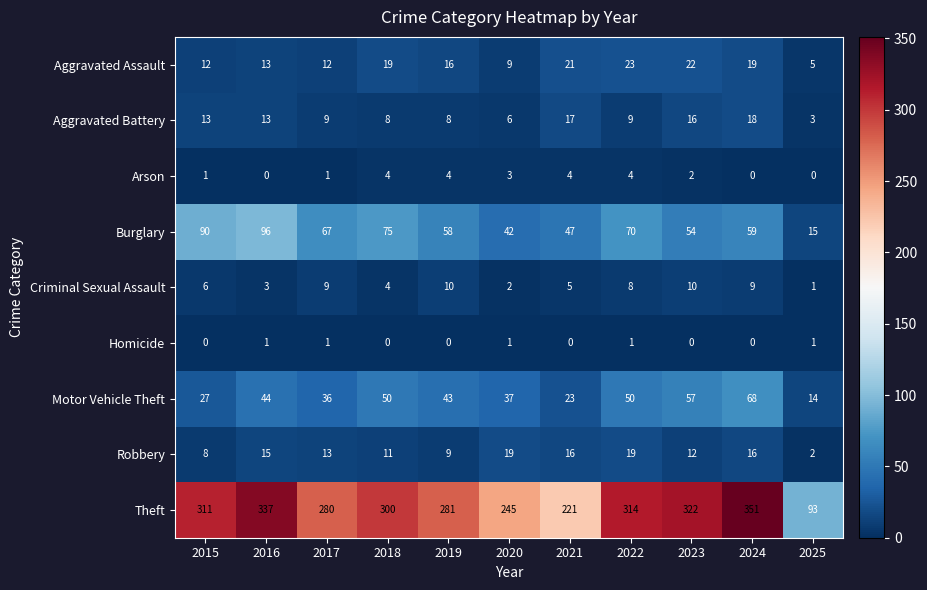

Between 2018 and 2021, which series saw the biggest shift?

Theft